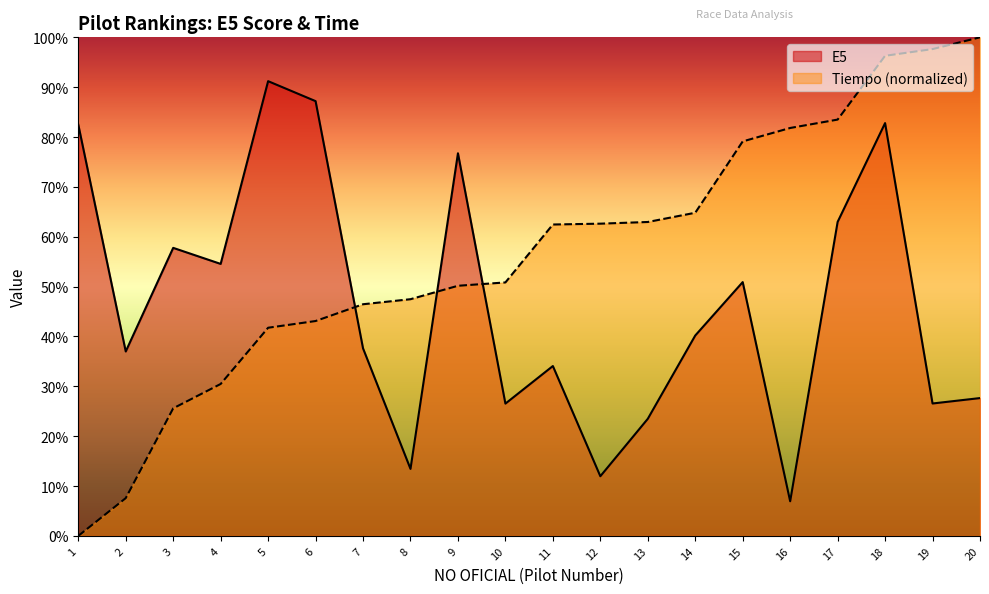

True or false: E5 has a value of 54.6 at 4.

True